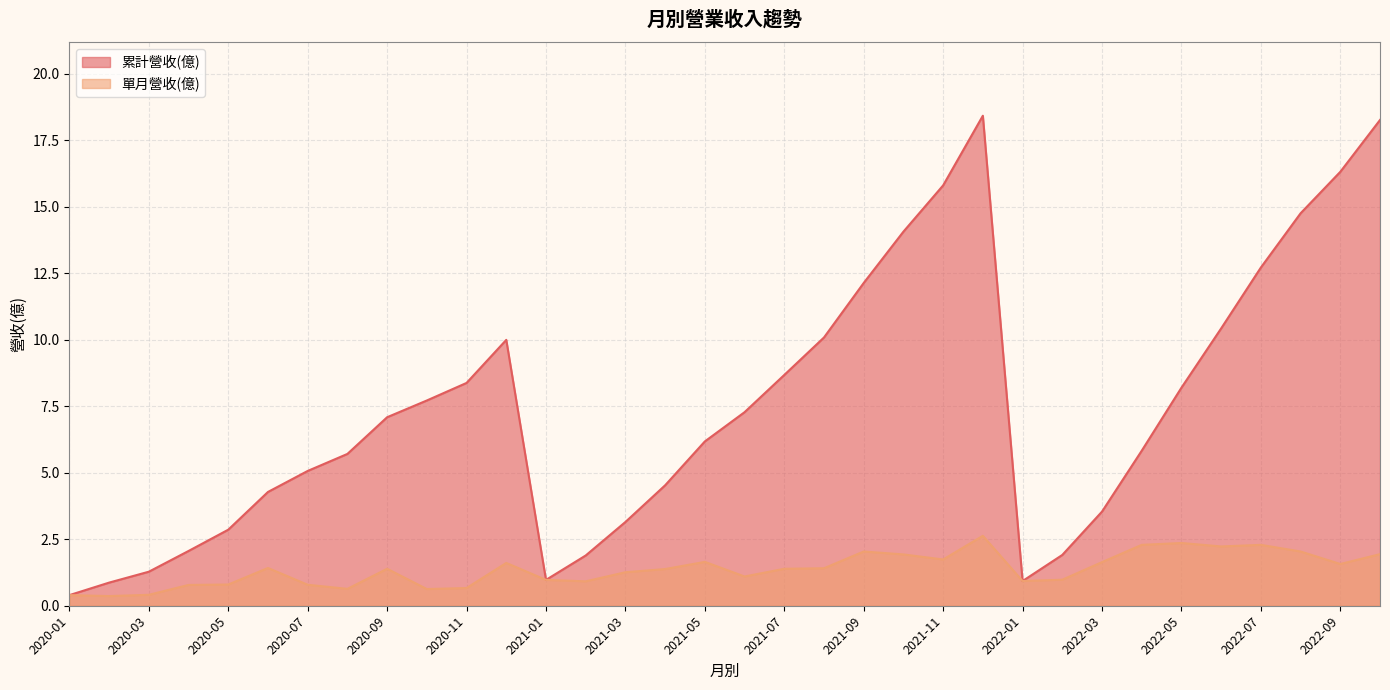

How many values in the 累計營收(億) series are below 7?

17